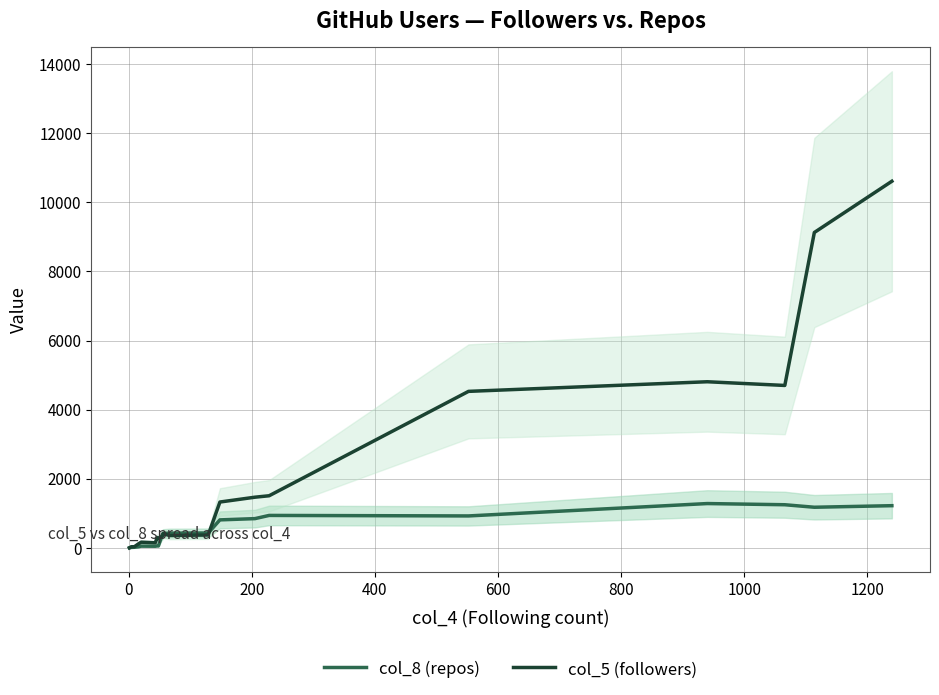

What is the maximum value for col_8 (repos)?

1287.0